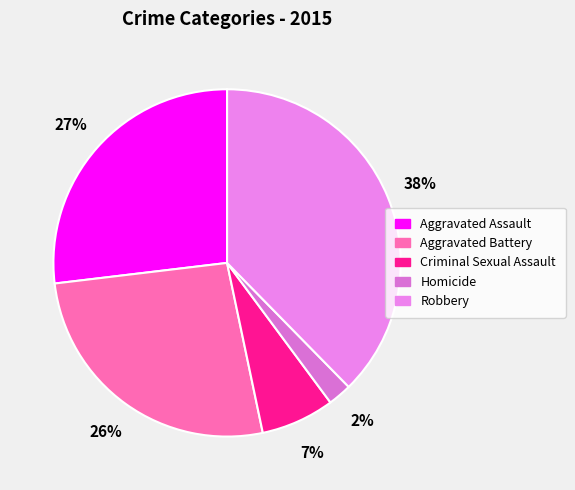

Rank the categories by value from lowest to highest.

Homicide, Criminal Sexual Assault, Aggravated Battery, Aggravated Assault, Robbery